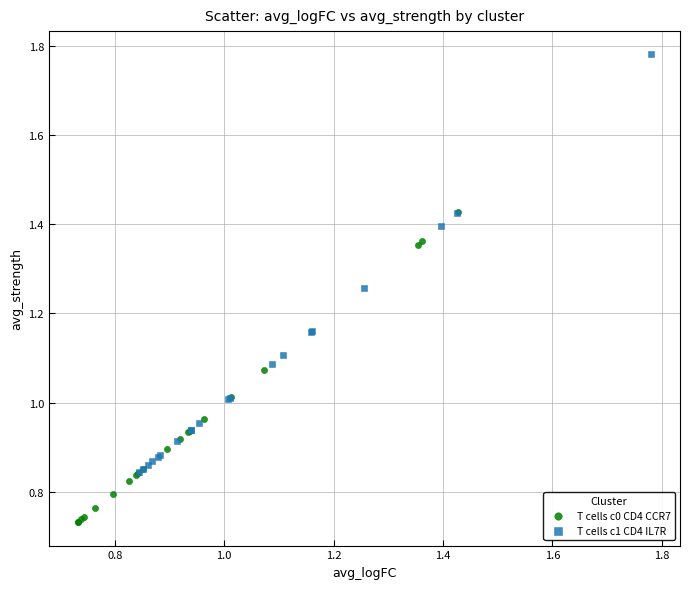

Which series contains the highest Y value?

T cells c1 CD4 IL7R